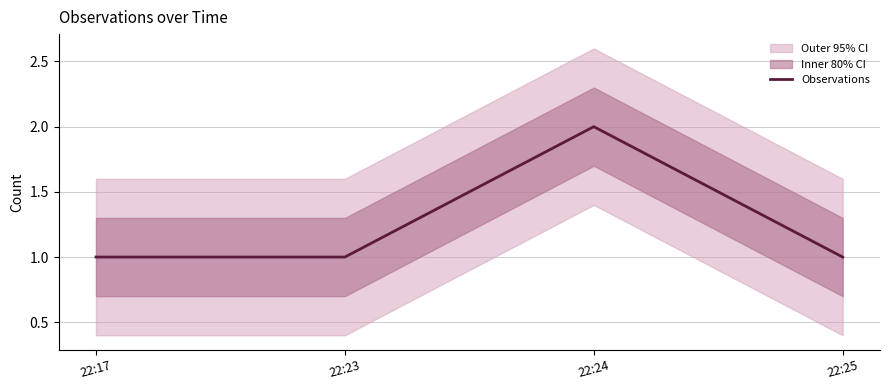

Which label corresponds to the smallest value in the chart?

22:17